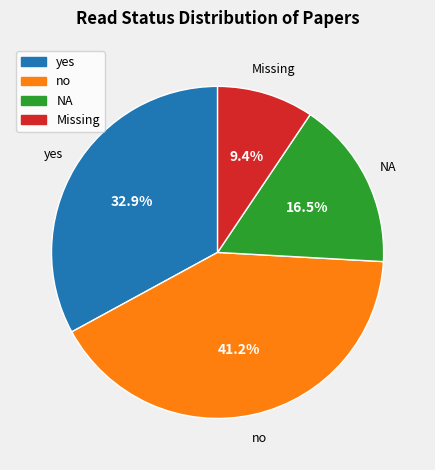

Which slice is the smallest?

Missing